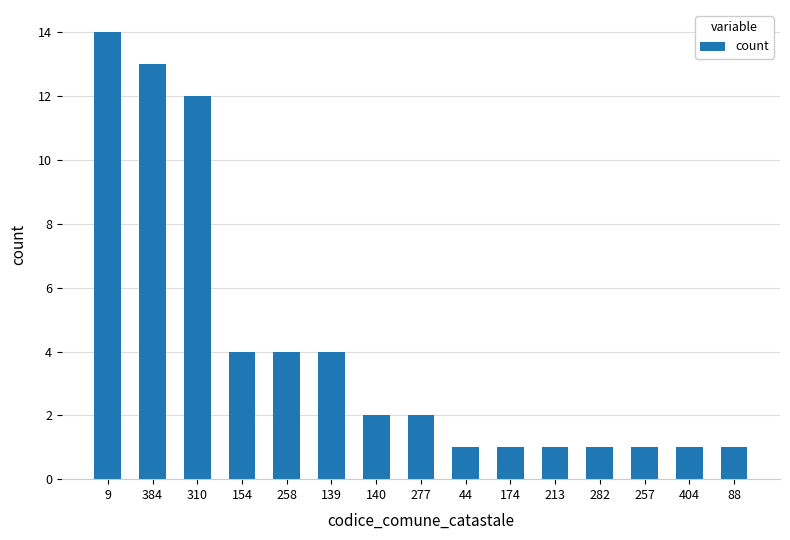

Reading left to right, transcribe all the data shown in this chart.

9=14	384=13	310=12	154=4	258=4	139=4	140=2	277=2	44=1	174=1	213=1	282=1	257=1	404=1	88=1